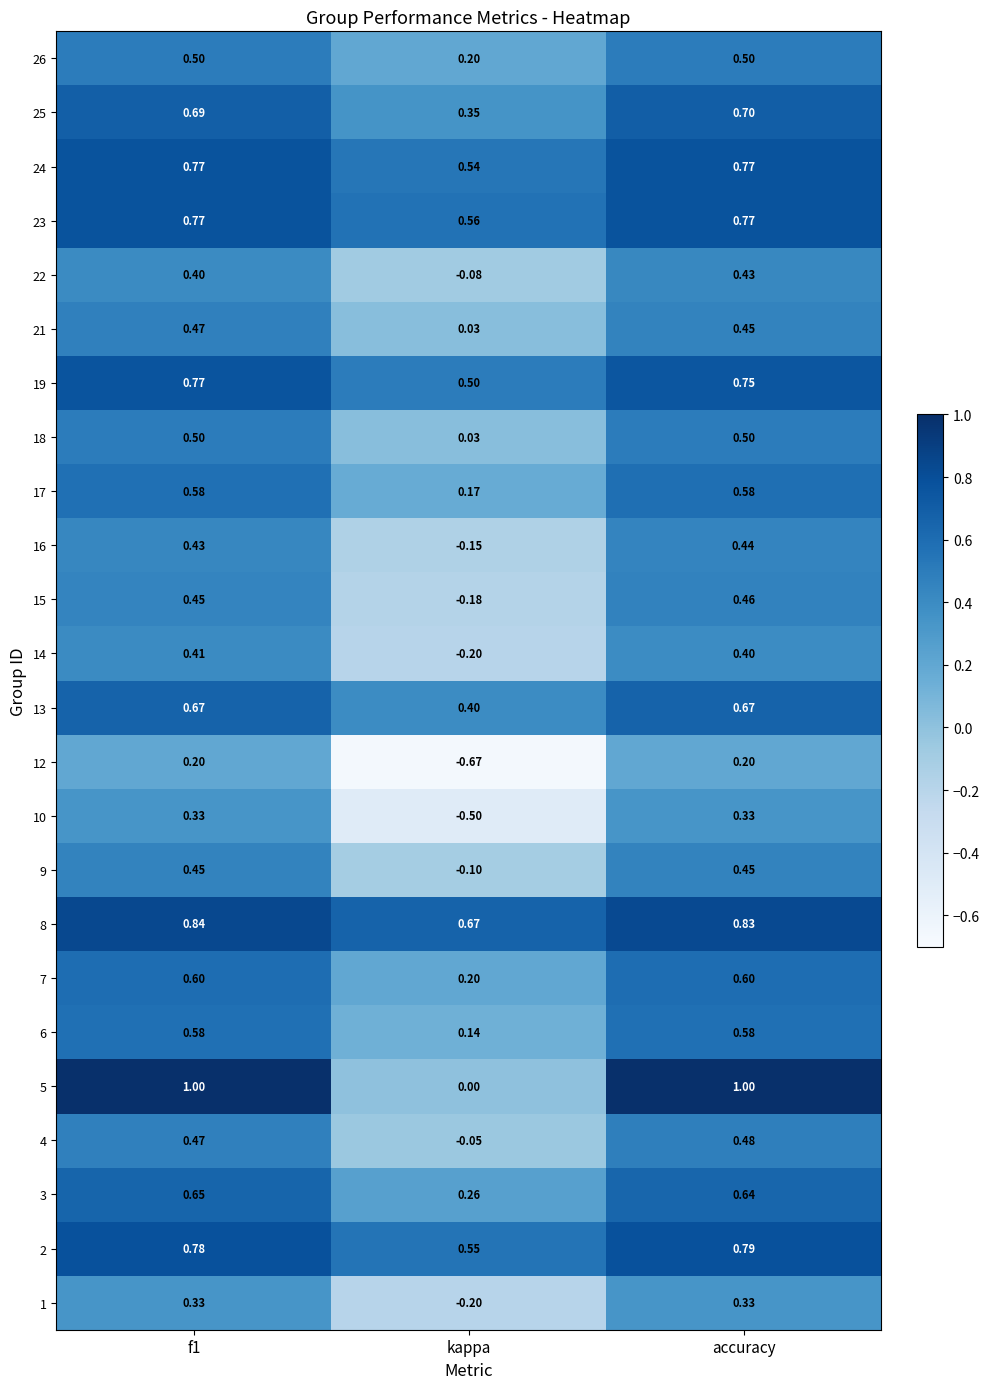

At which label is 7 closest to 0?

kappa